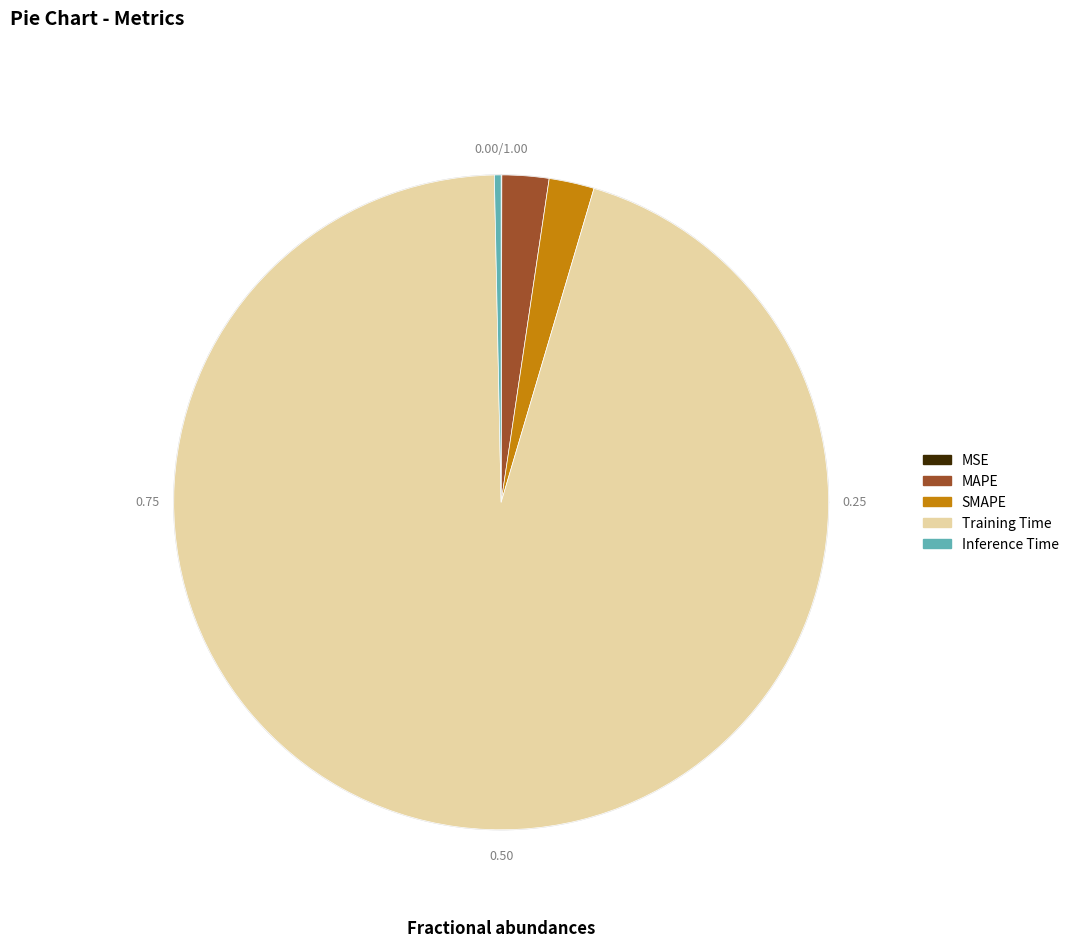

How many slices are in this pie chart?

5